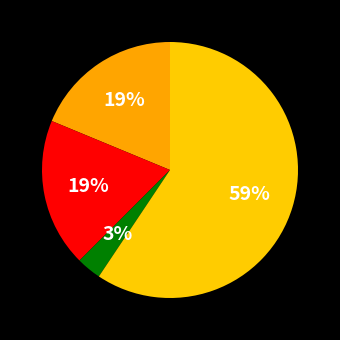

How many slices are in this pie chart?

4